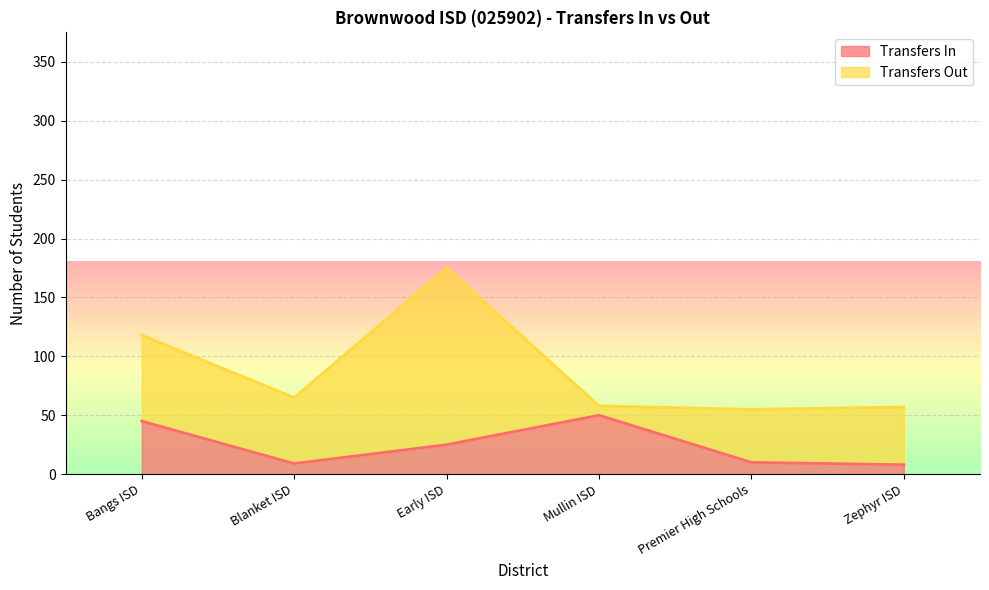

Approximately how many times larger is the value at Mullin ISD compared to Blanket ISD?

5.6